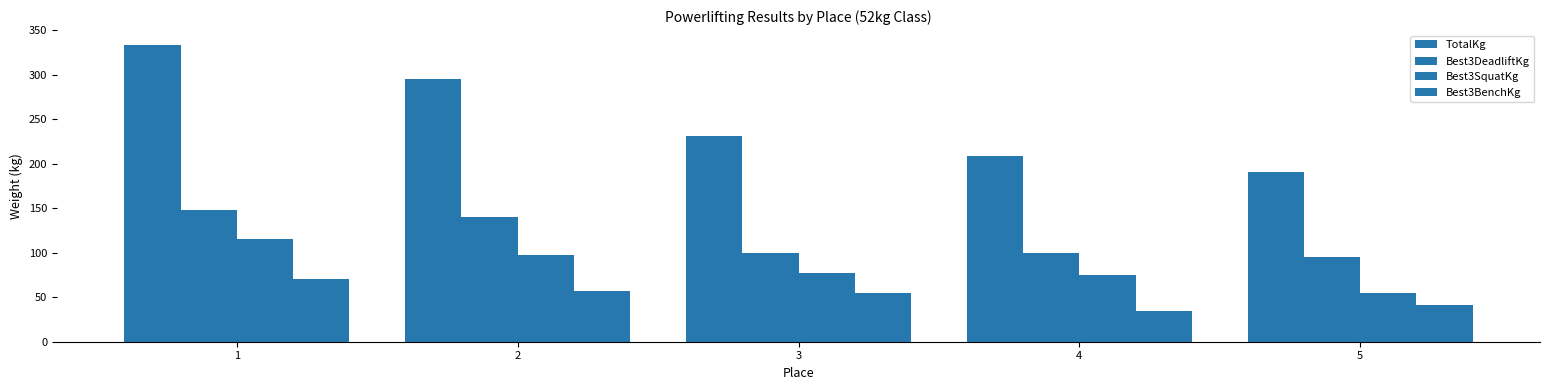

List the series in order of their overall mean, lowest first.

Best3BenchKg, Best3SquatKg, Best3DeadliftKg, TotalKg